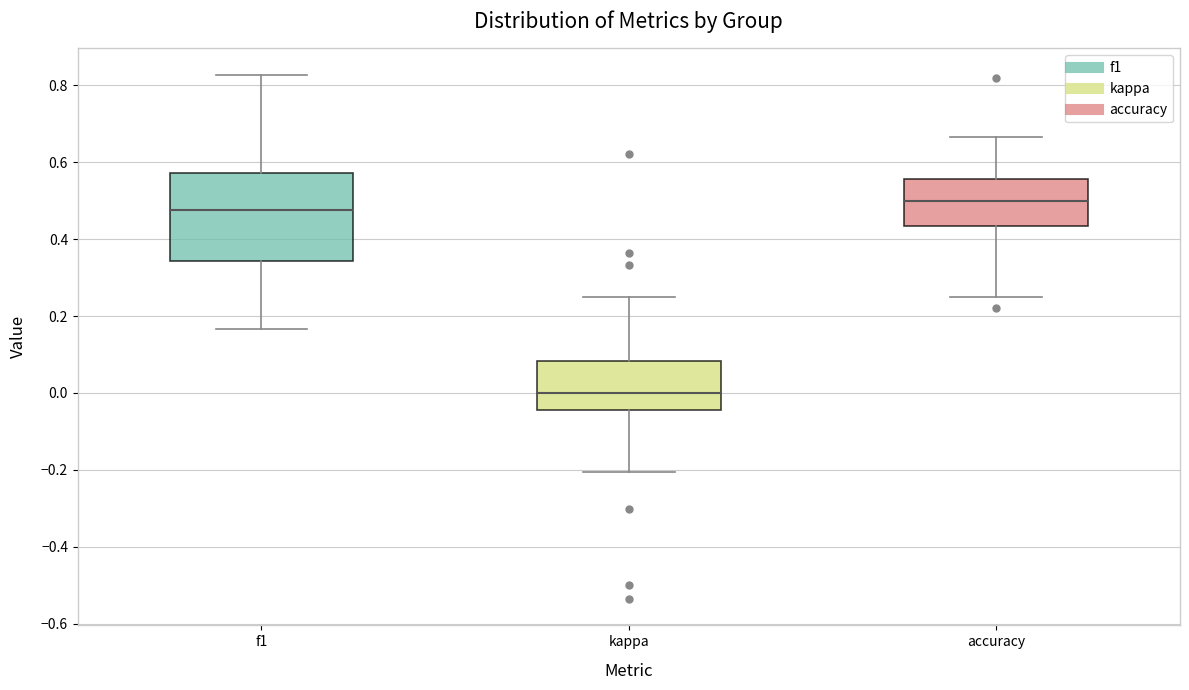

Reading left to right, read every box against the y-axis: the position of its median line, the range the box covers, and the ends of its whiskers. The values are not printed on the chart, so give them approximately, as read against the axis.

f1: median 0.48, box 0.34 to 0.58, whiskers 0.16 to 0.82
kappa: median 0.00, box -0.04 to 0.08, whiskers -0.20 to 0.26
accuracy: median 0.50, box 0.44 to 0.56, whiskers 0.26 to 0.66